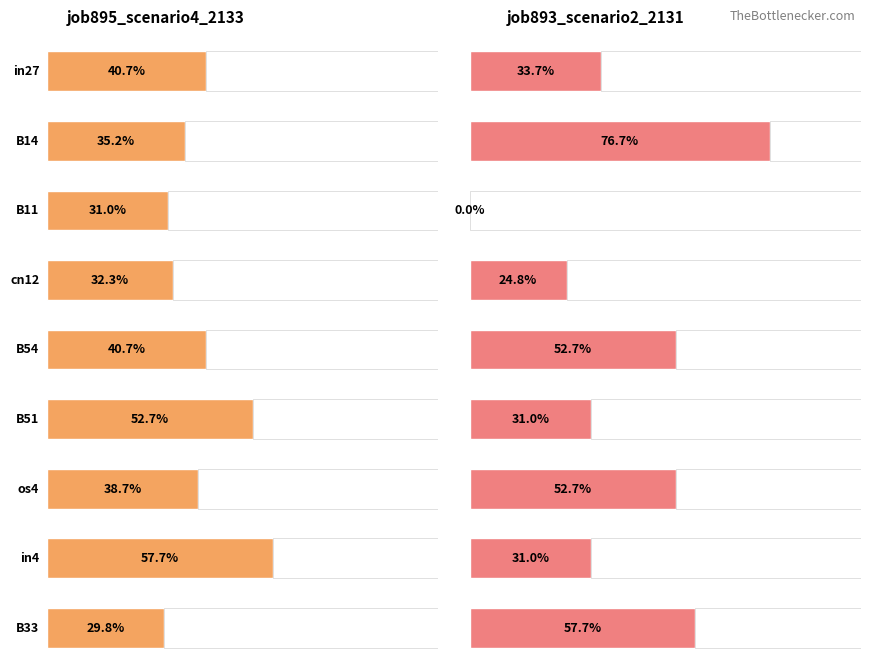

At how many categories does at least one series exceed 0?

9